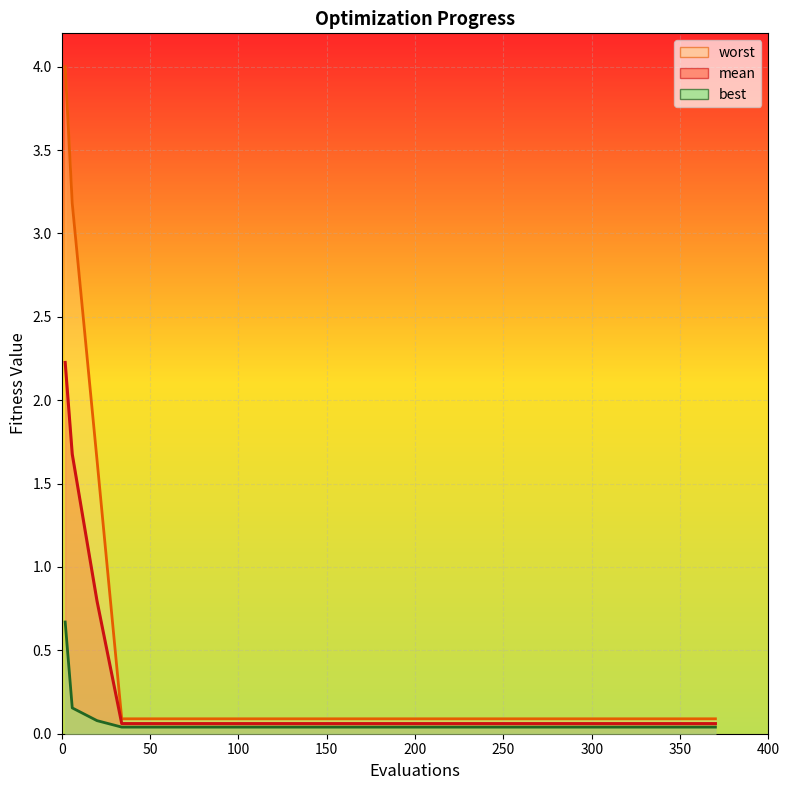

What is the difference between the worst values at 400 and 0?

3.9